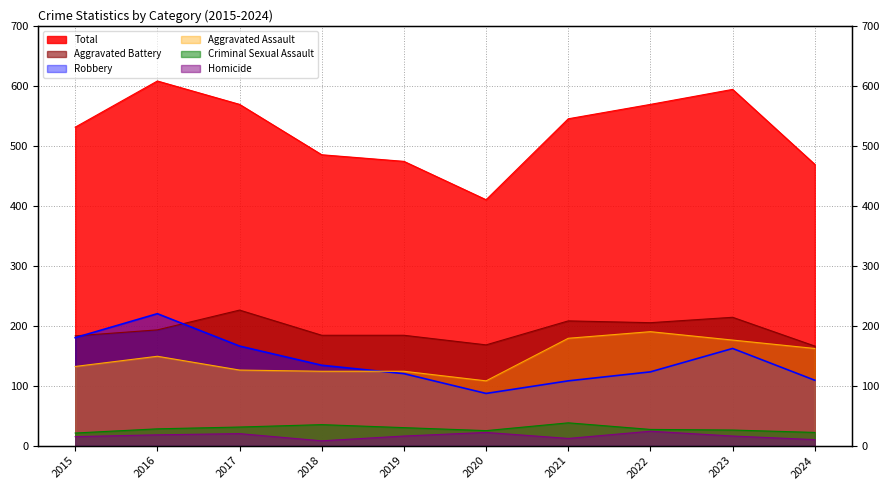

Where is the first local minimum for Criminal Sexual Assault?

2020